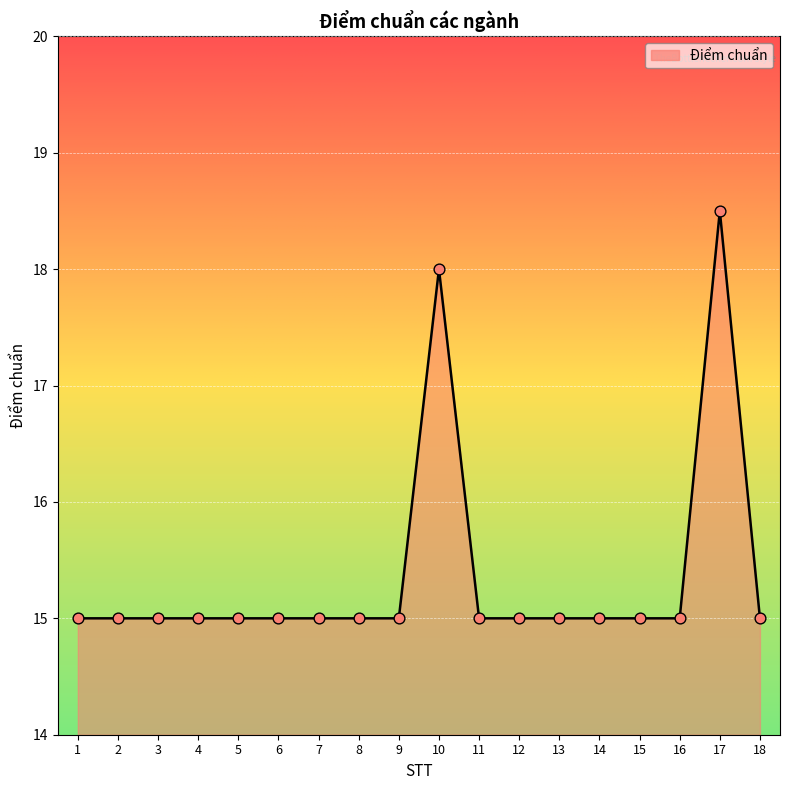

What is the change in value from 17 to 18?

-3.5